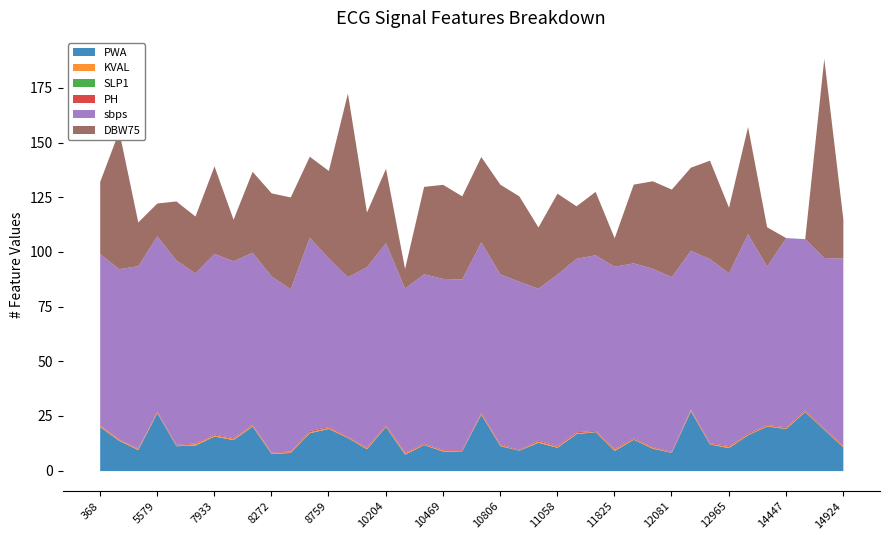

The SLP1 series shows 0.0 at 12965. True or false?

False